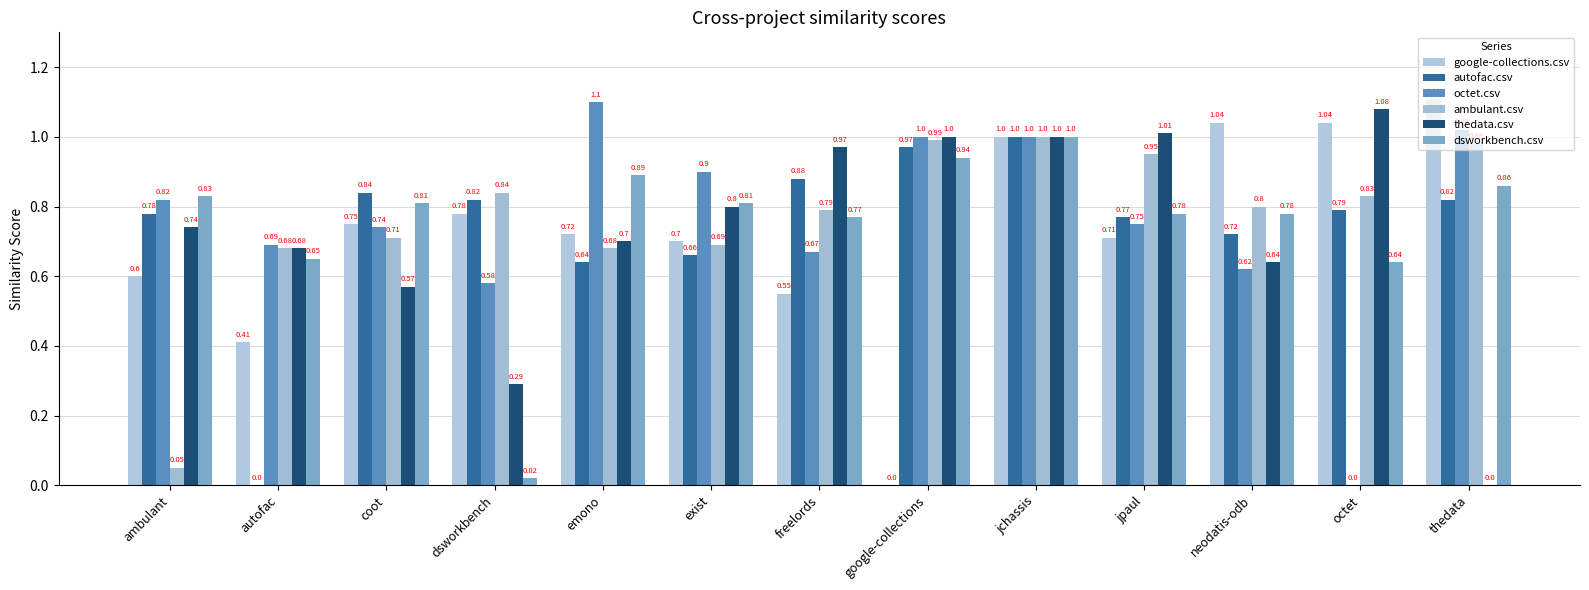

What value does the google-collections.csv series have at exist?

0.7